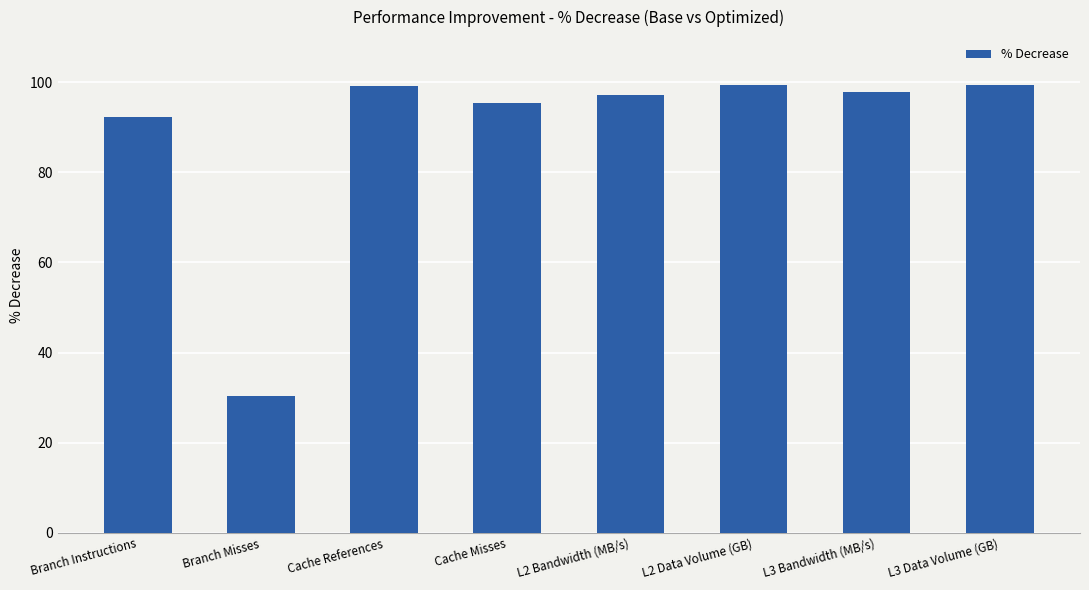

What is the value of the 5th bar from the left?

97.2